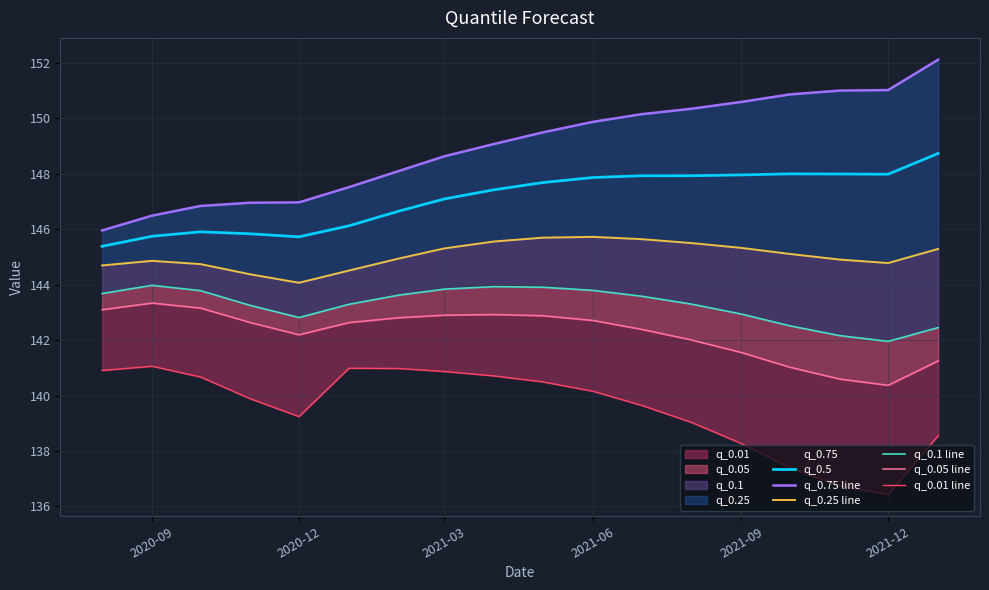

The q_0.5 series shows 73.6 at 2020-09. True or false?

False